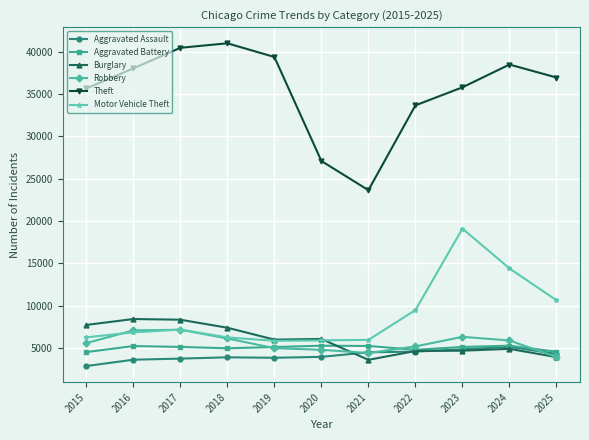

What is the approximate value of Theft at 2025?

36955